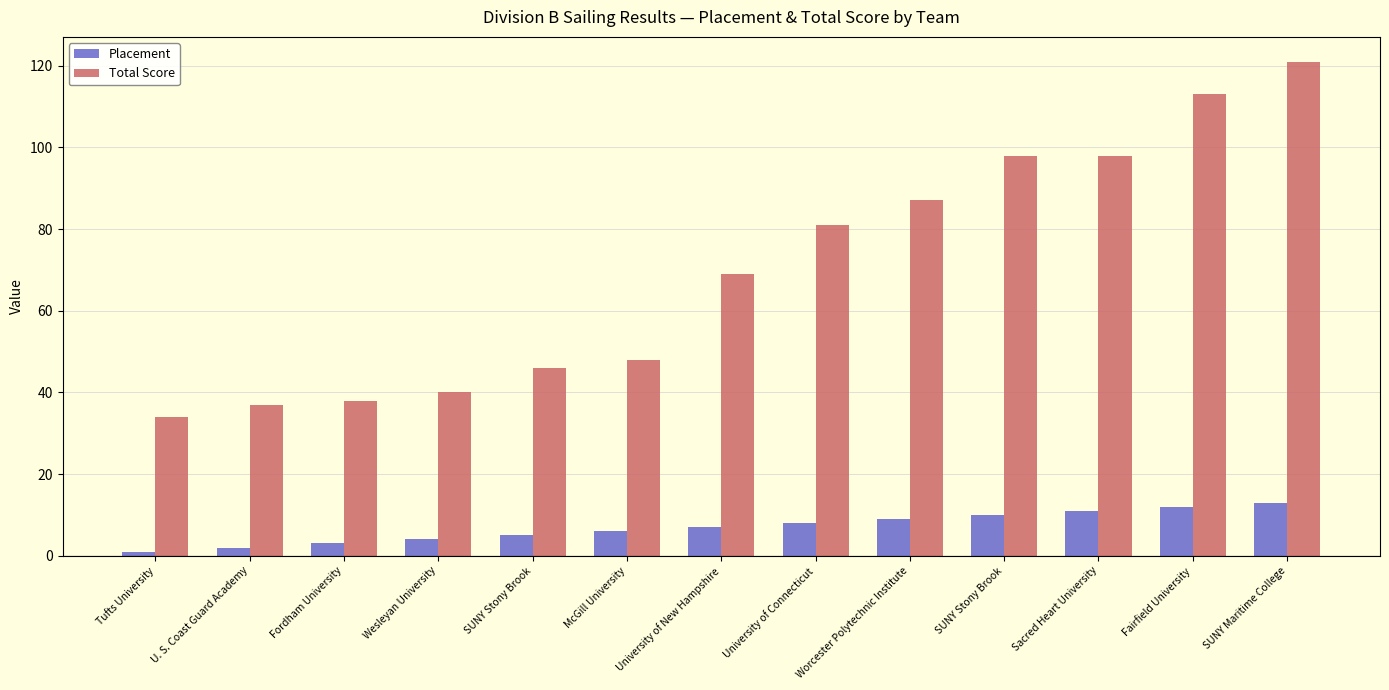

How many distinct data groups are displayed?

2